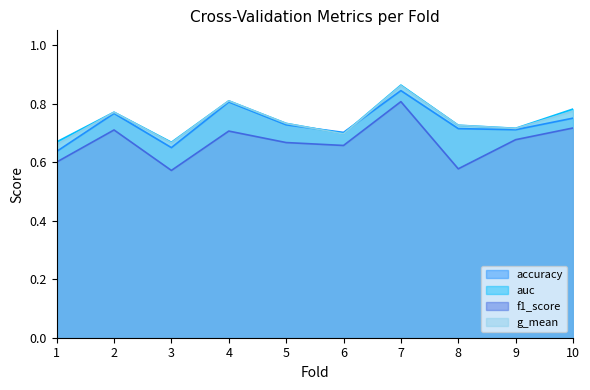

True or false: g_mean has more than 0 interior local peaks.

True